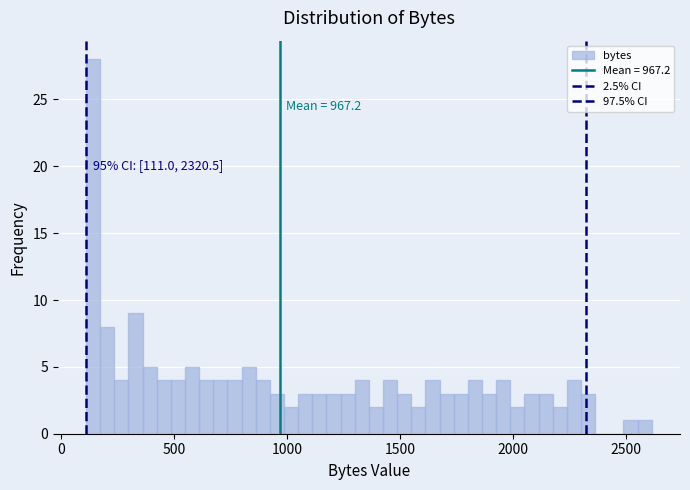

Around what value on the x-axis is the tallest bar? Give the approximate position of its centre, as read against the axis.

150